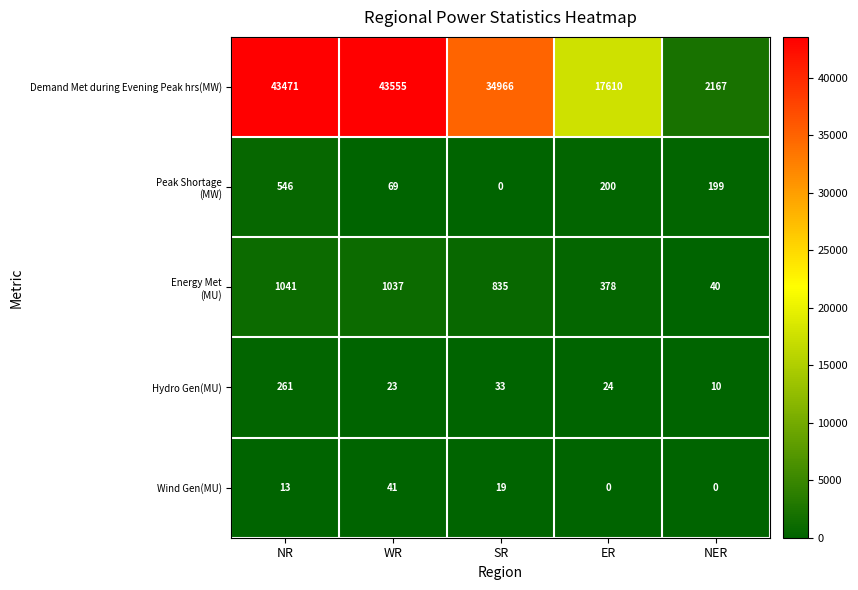

What is the sum of the Hydro Gen(MU) values at NR and SR?

294